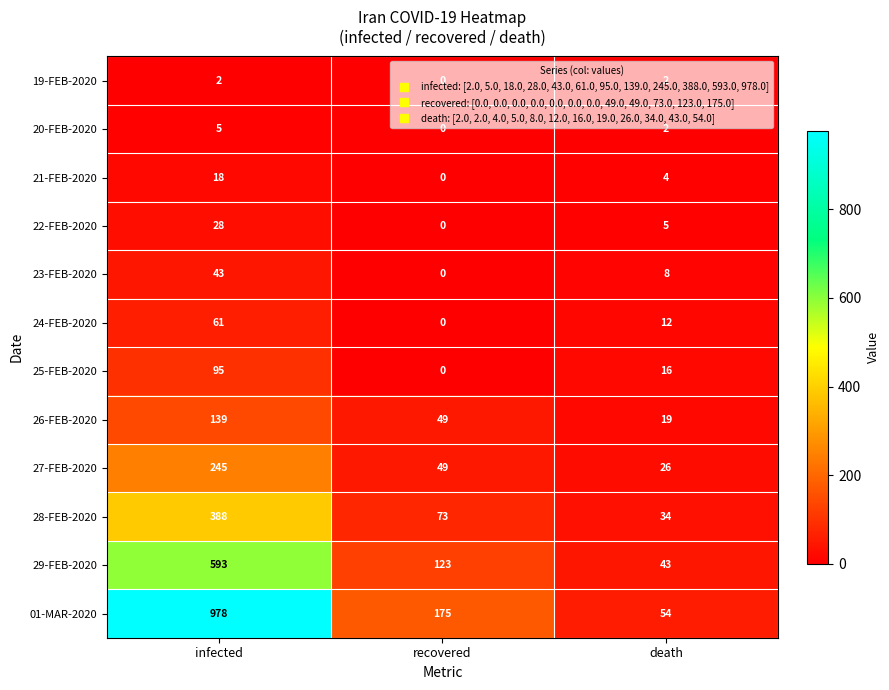

True or false: 19-FEB-2020 has a value of -1 at recovered.

False